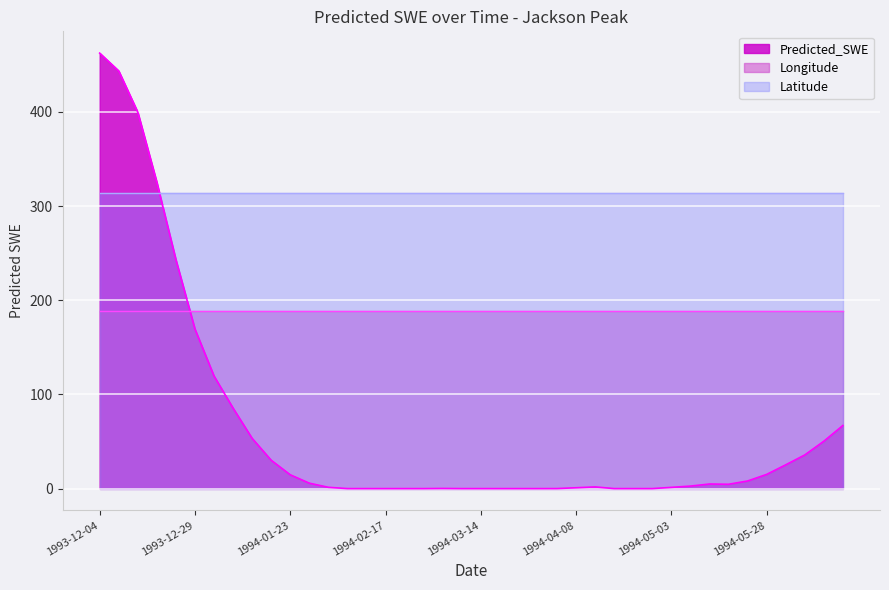

Which series has the widest spread of values?

Predicted_SWE